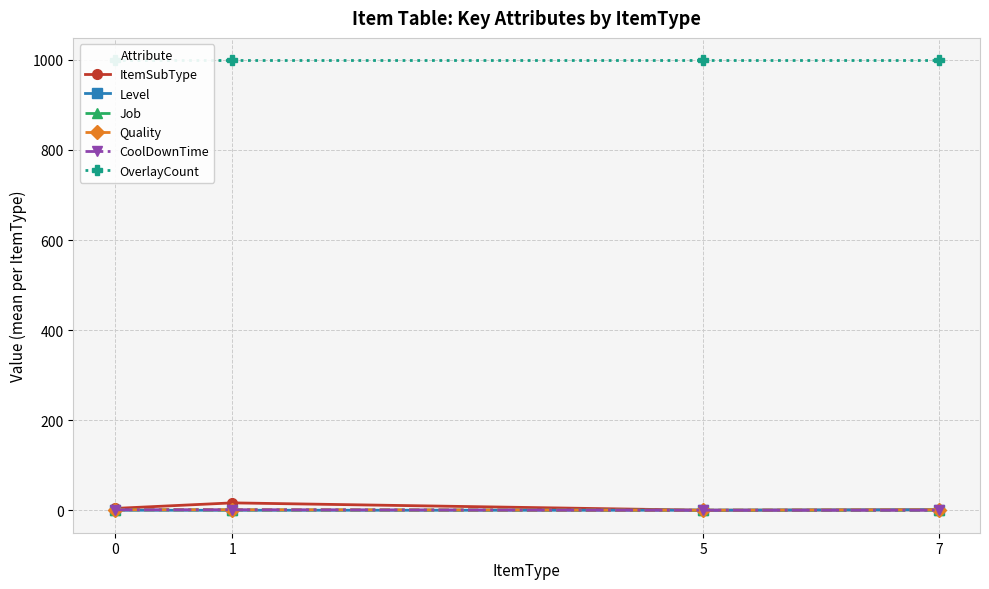

How many lines are shown in the chart?

6